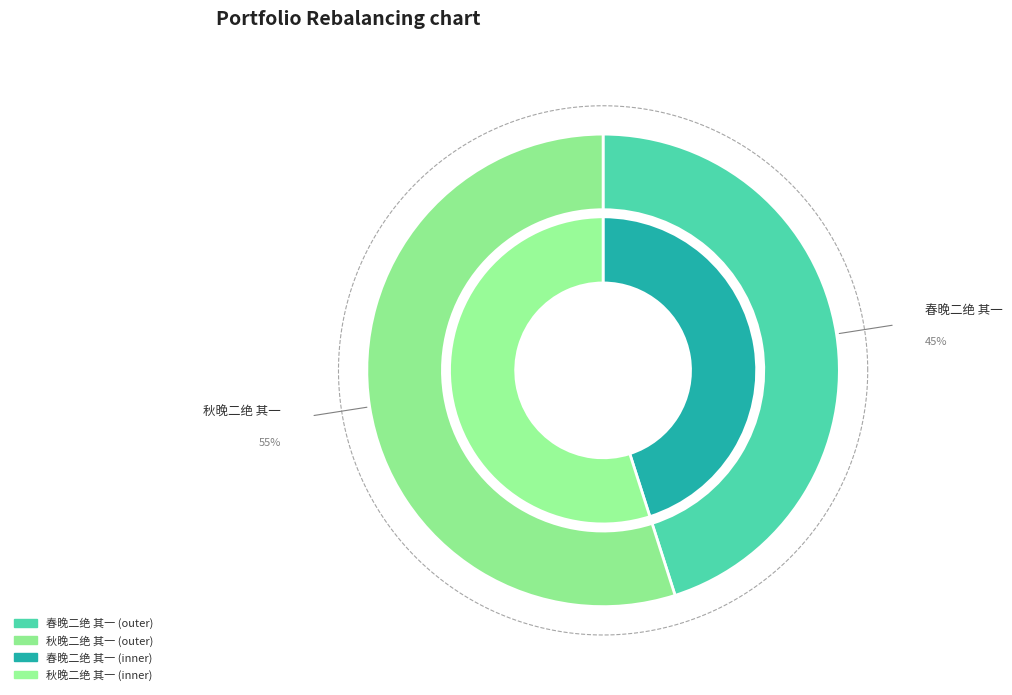

What is the ratio of the value at 春晚二绝 其一 to the value at 秋晚二绝 其一?

0.8